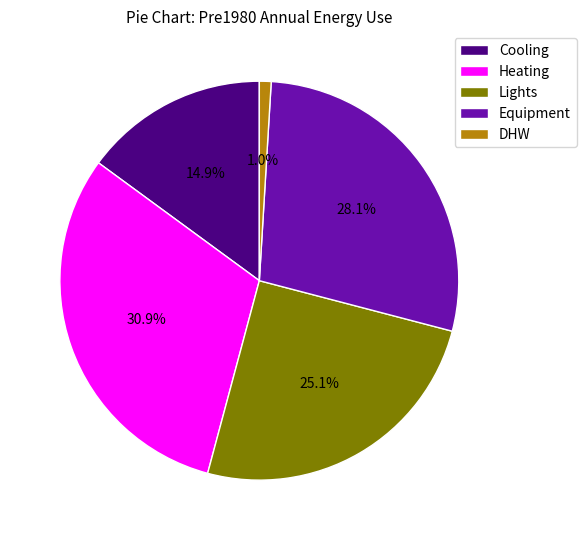

True or false: Lights accounts for 17% of the total.

False